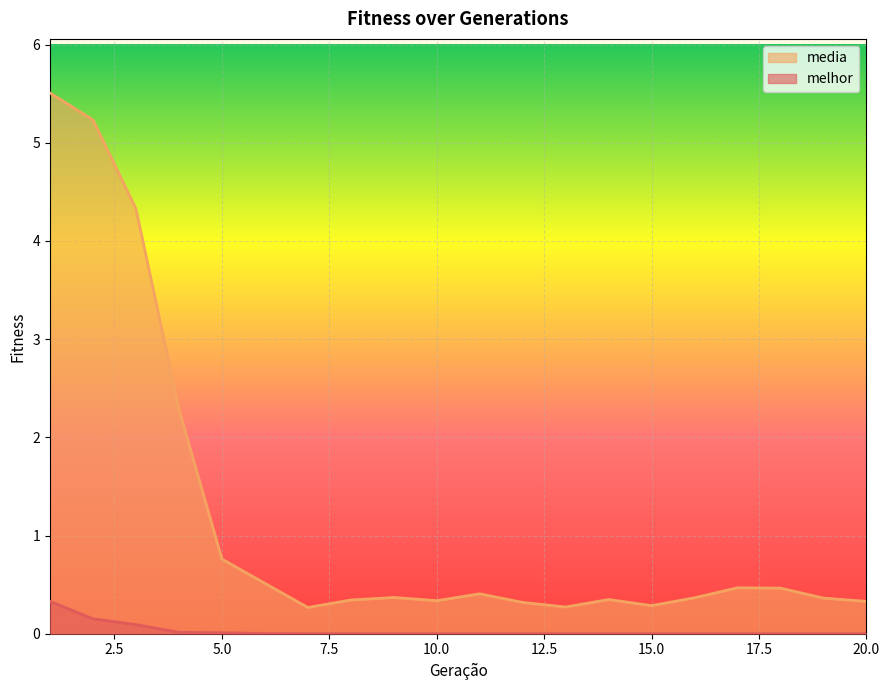

True or false: melhor has a value of 0.0 at 4.

True